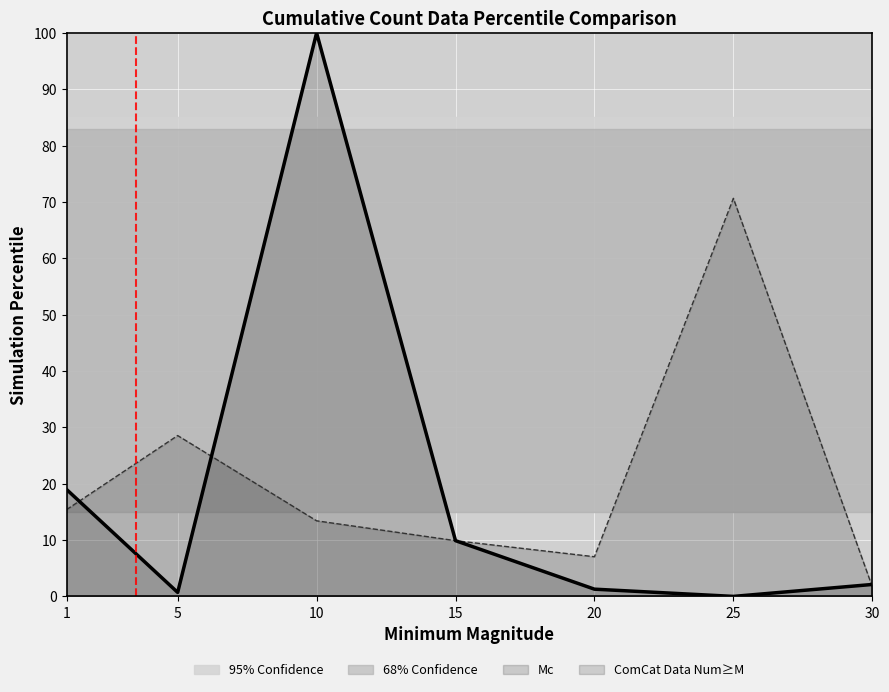

Which category has the lowest value in the Mc series?

30